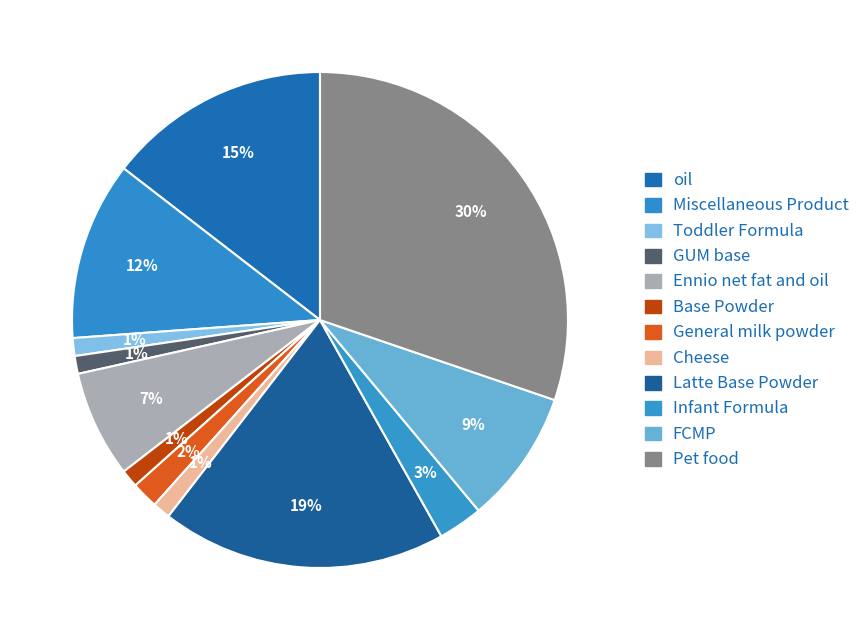

Which slice is the largest?

Pet food